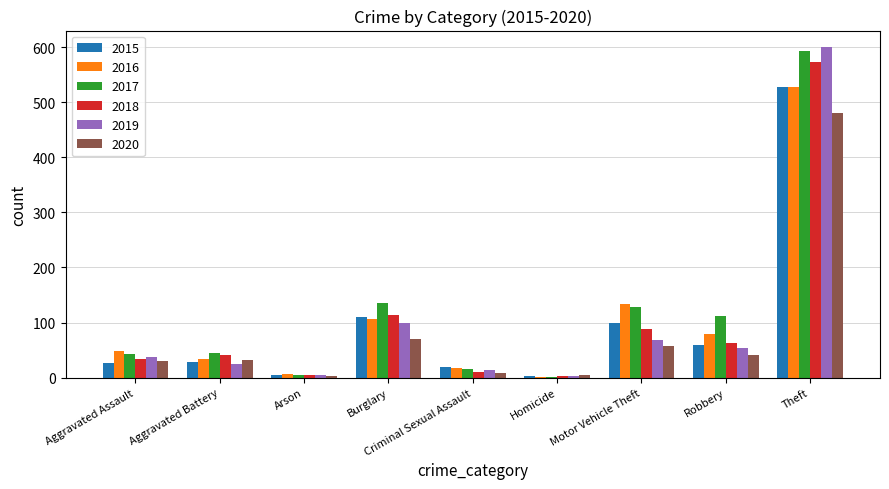

Which series changed the most between Aggravated Battery and Motor Vehicle Theft?

2016